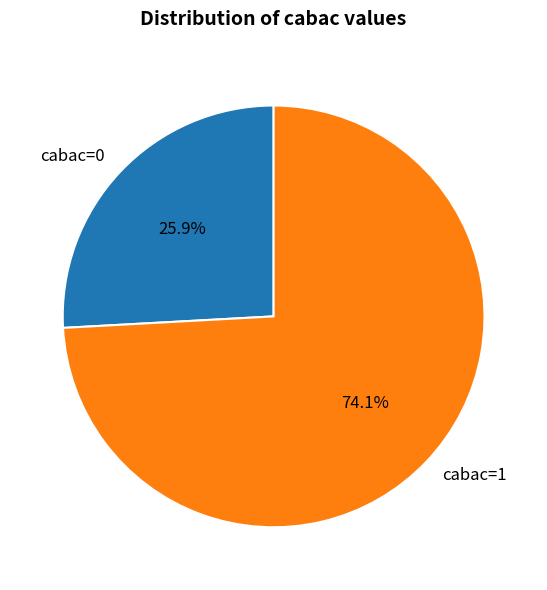

Between cabac=1 and cabac=0, which is larger?

cabac=1